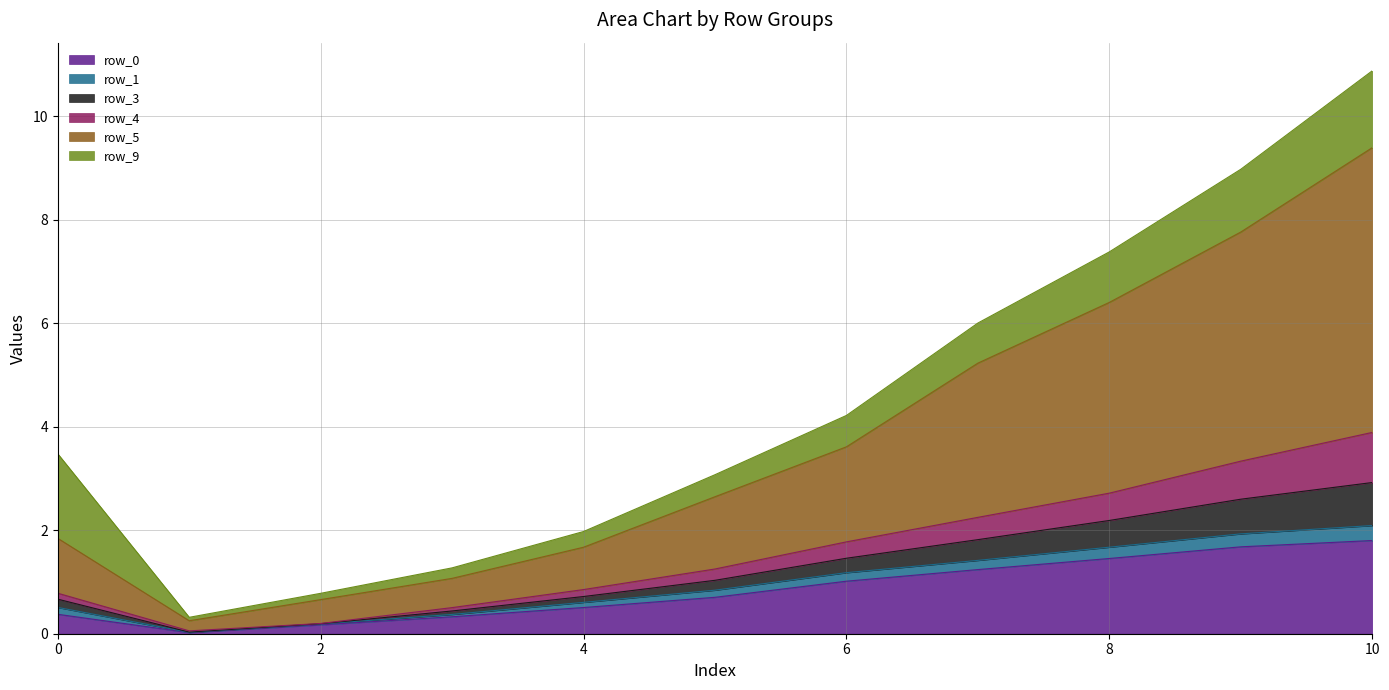

At which category is the sum across all series the highest?

10